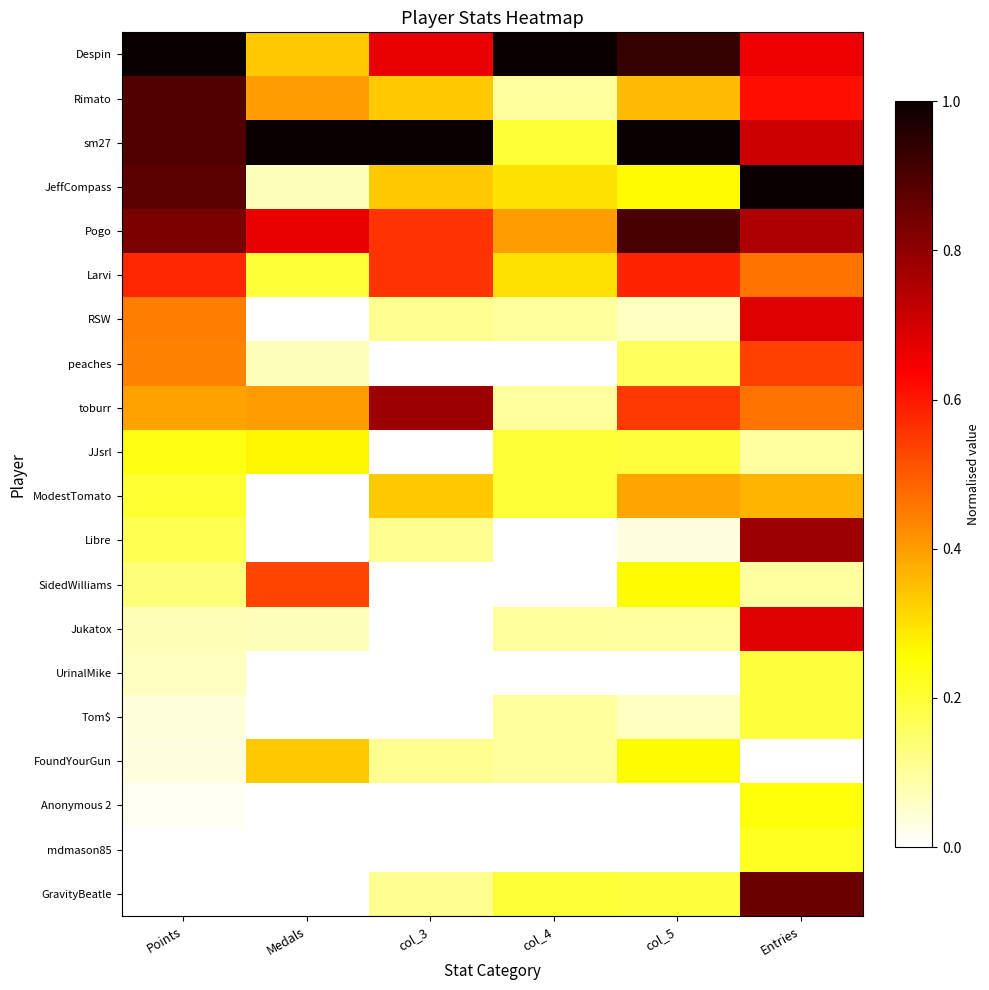

What is the difference between the highest and lowest values at Entries?

1.0